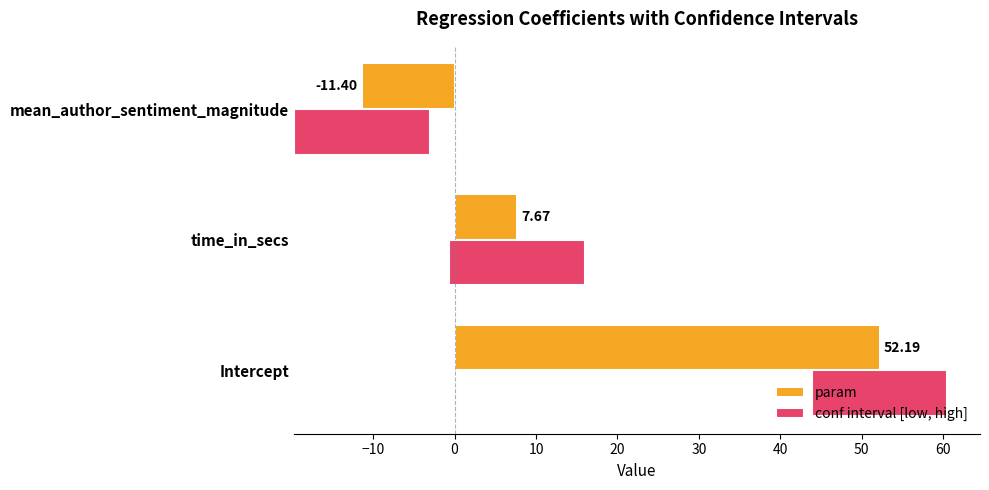

List the series in order of their overall mean, lowest first.

param, conf interval [low, high]